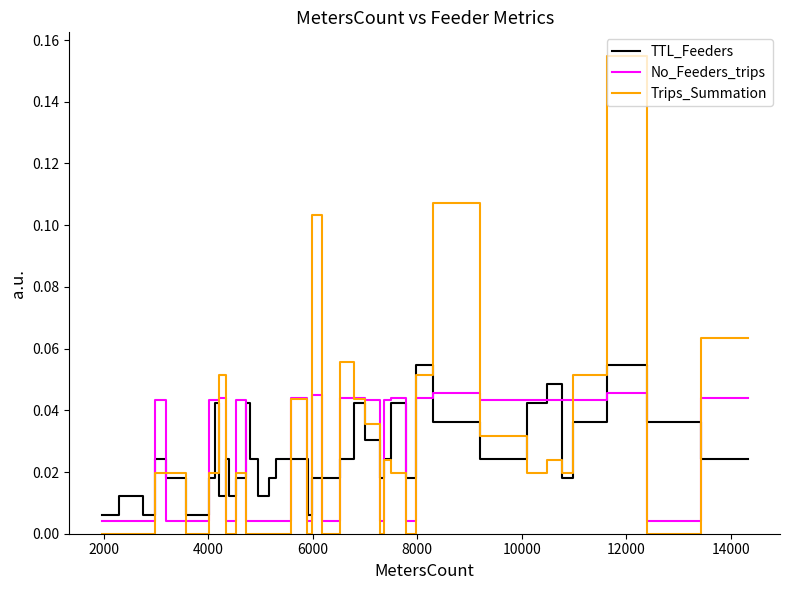

Which series has the widest spread of values?

Trips_Summation